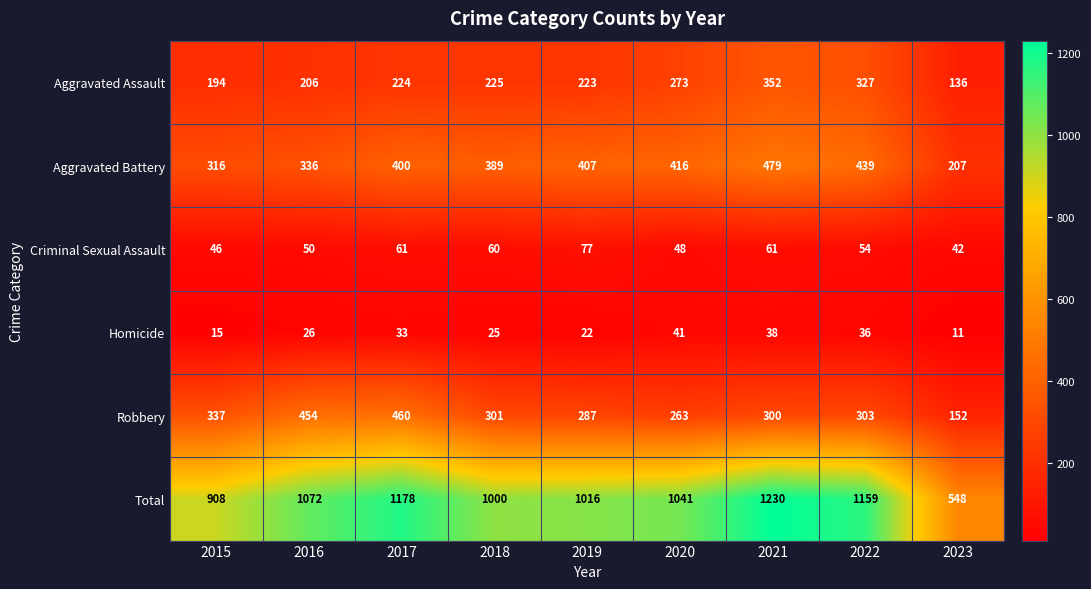

What is the spread (max minus min) of values at 2016?

1046